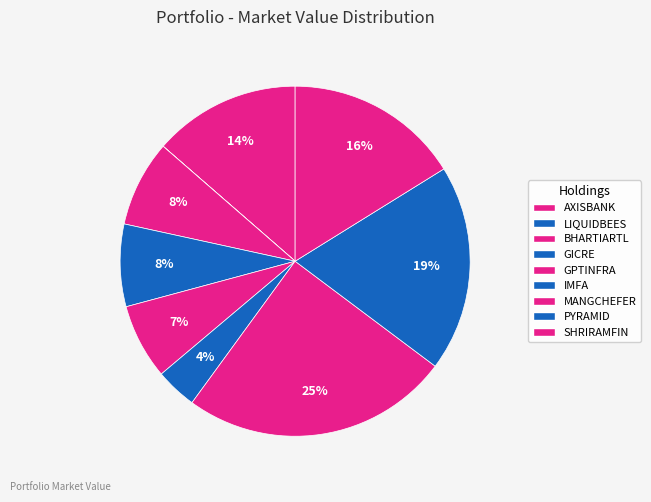

What percentage do IMFA and SHRIRAMFIN together represent?

20.0%